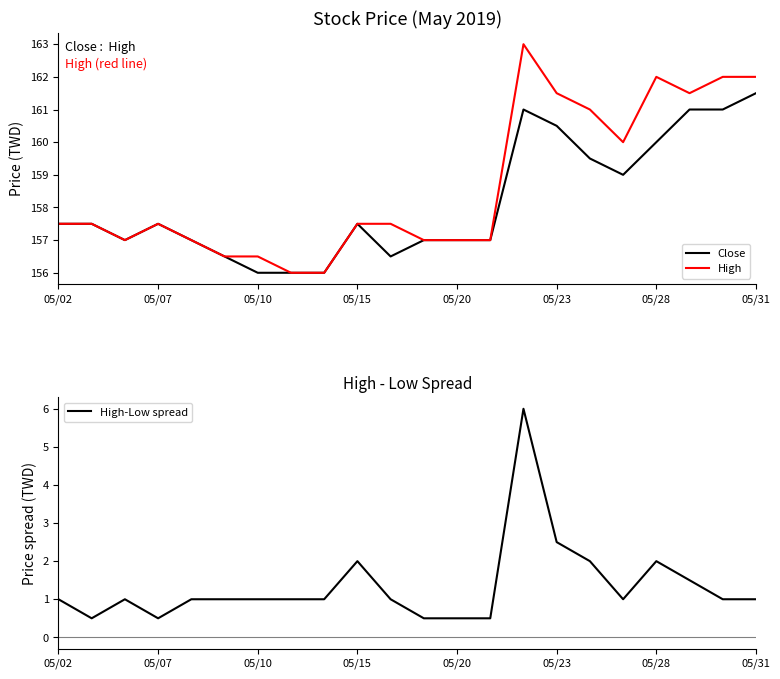

Rank the series at 17 from highest to lowest value.

High, Close, High-Low spread